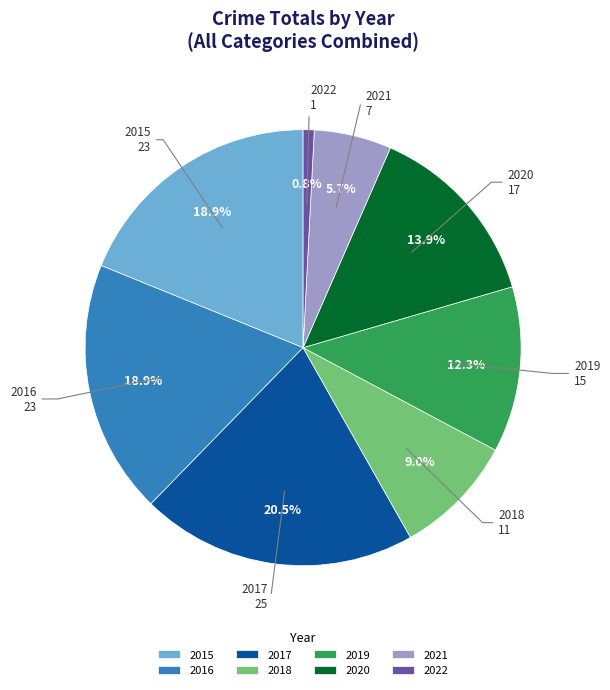

To the nearest percent, what portion does 2019 represent?

12%